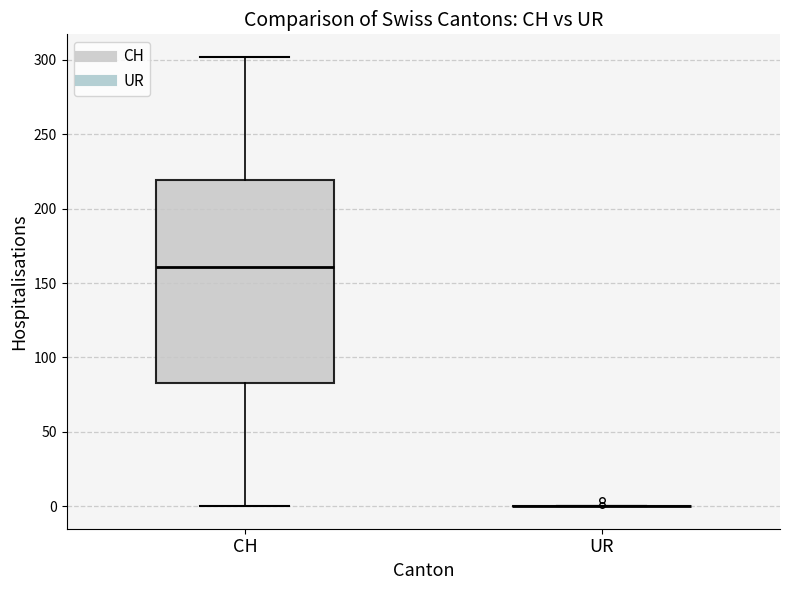

Which box is the tallest, from its lower edge to its upper edge?

CH